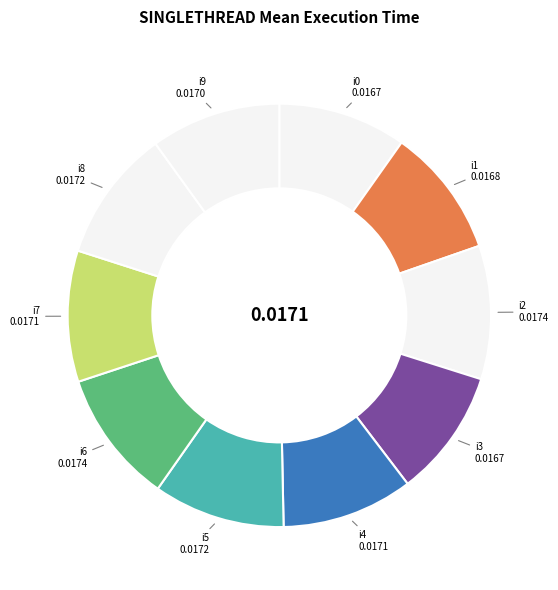

True or false: i6 accounts for 3% of the total.

False